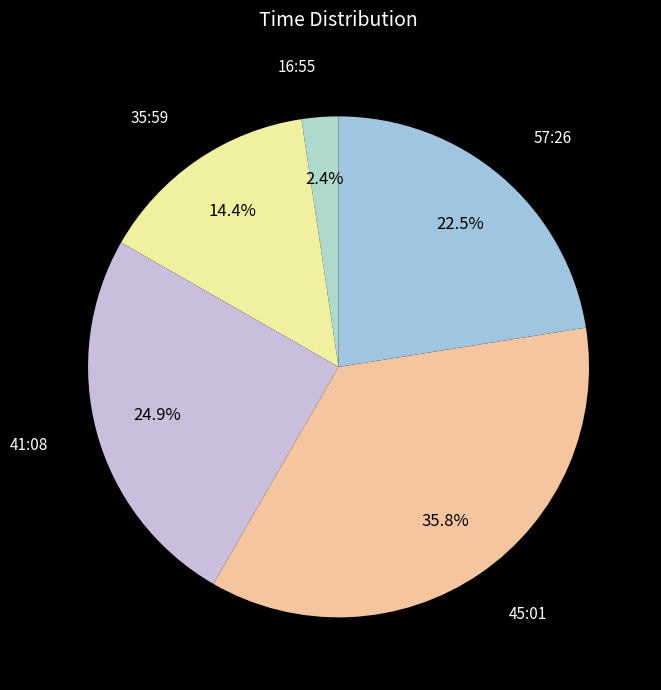

How many slices are in this pie chart?

5